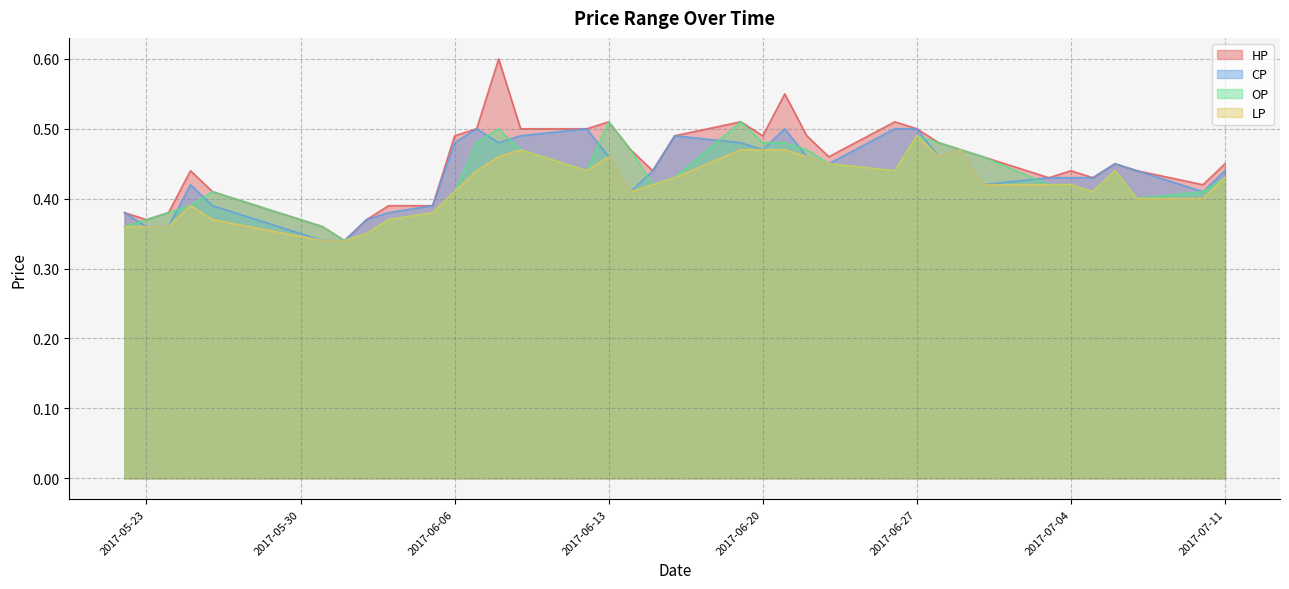

True or false: HP and LP cross at least once.

False